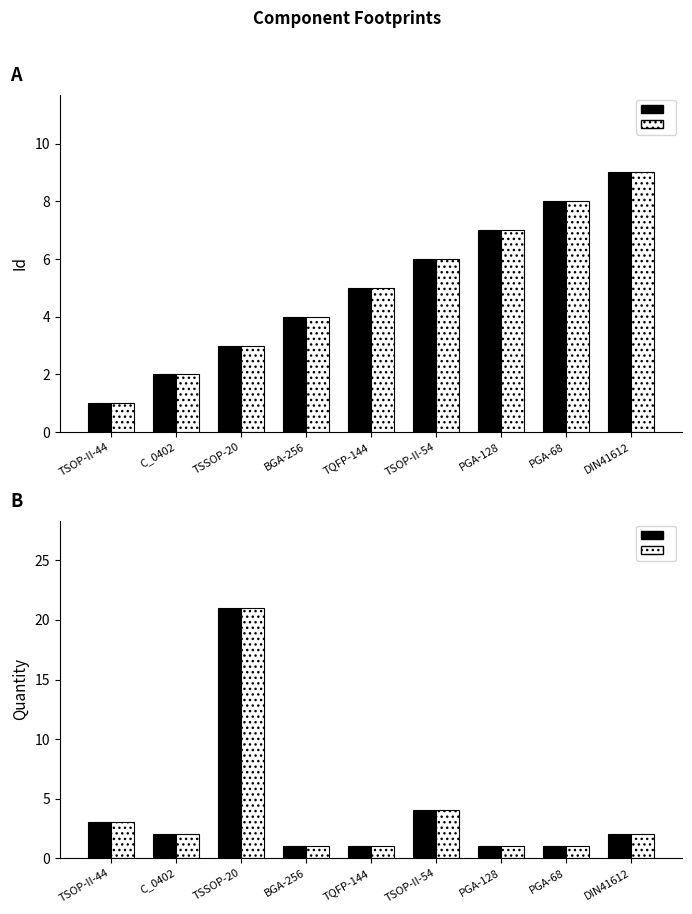

What is the difference between the second highest and minimum values in the Id (ref) series?

3